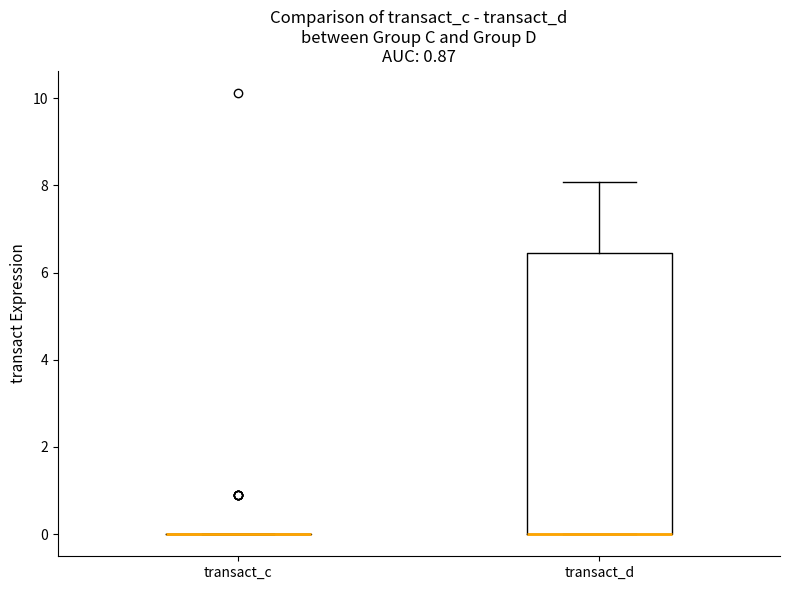

Which box is the tallest, from its lower edge to its upper edge?

transact_d